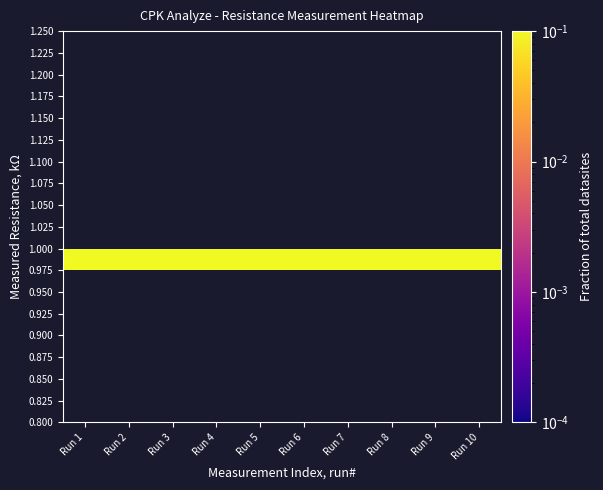

At how many categories does at least one series exceed 0?

10